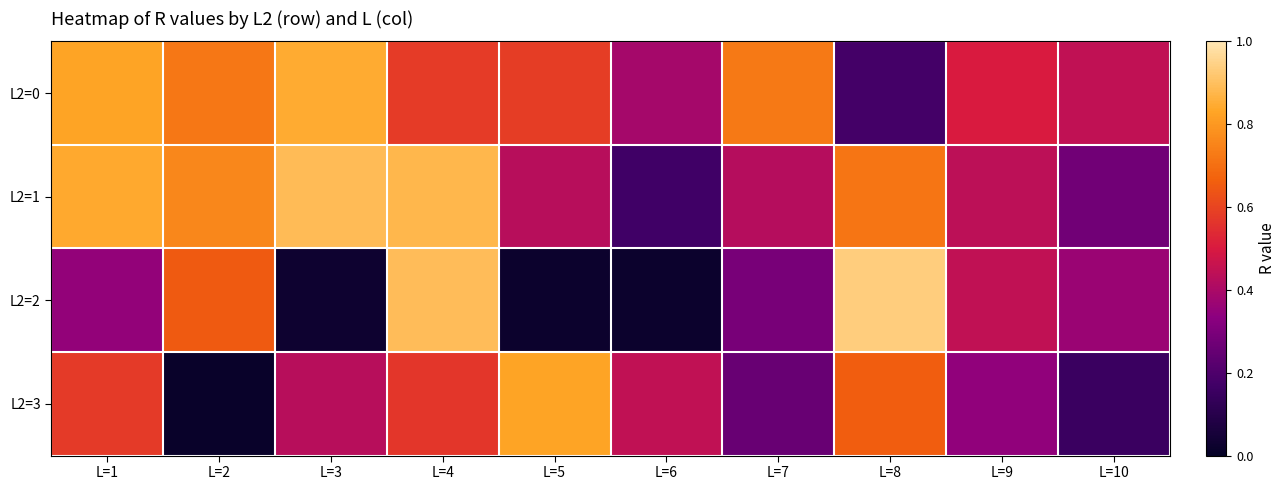

Which category has the lowest value across all series?

L=2